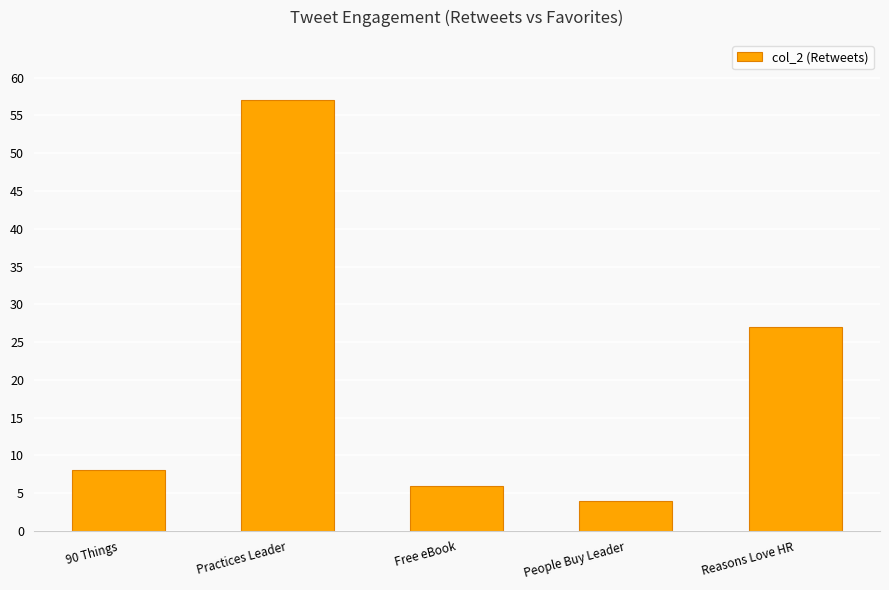

What is the average value?

20